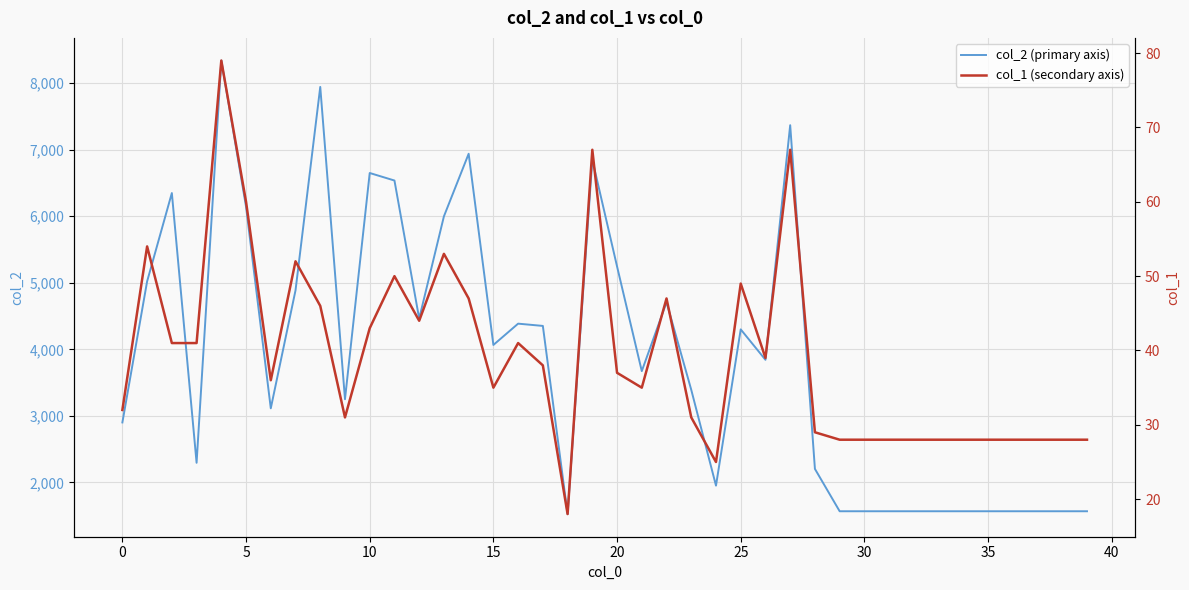

What is the difference between the maximum and second lowest values in the col_1 (secondary axis) series?

54